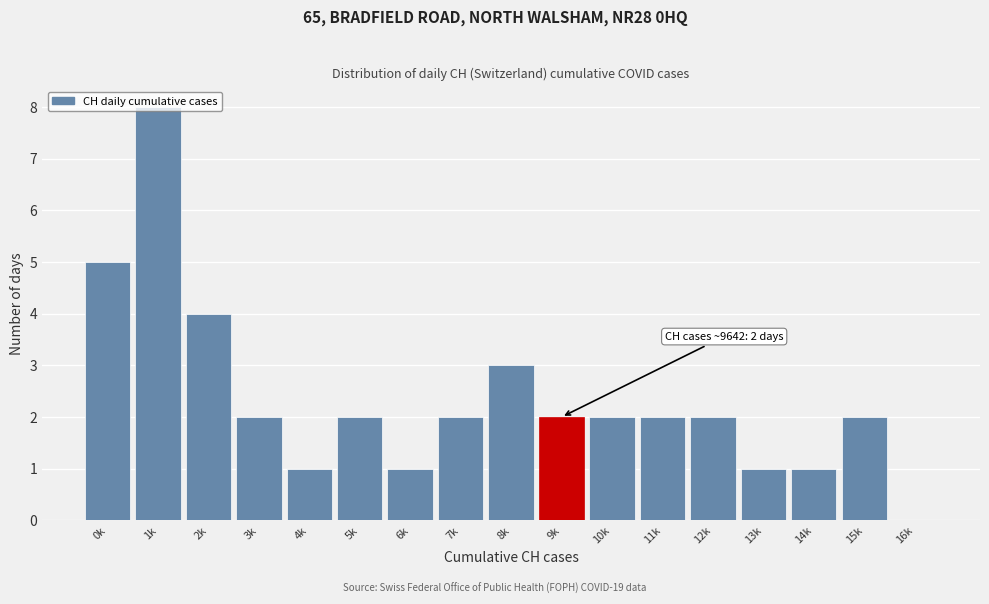

True or false: the data shows 3 at 0k.

False